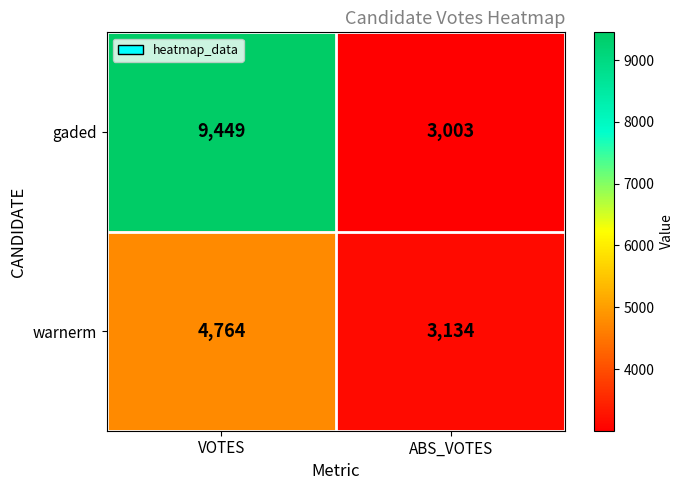

What is the total value across all series at ABS_VOTES?

6137